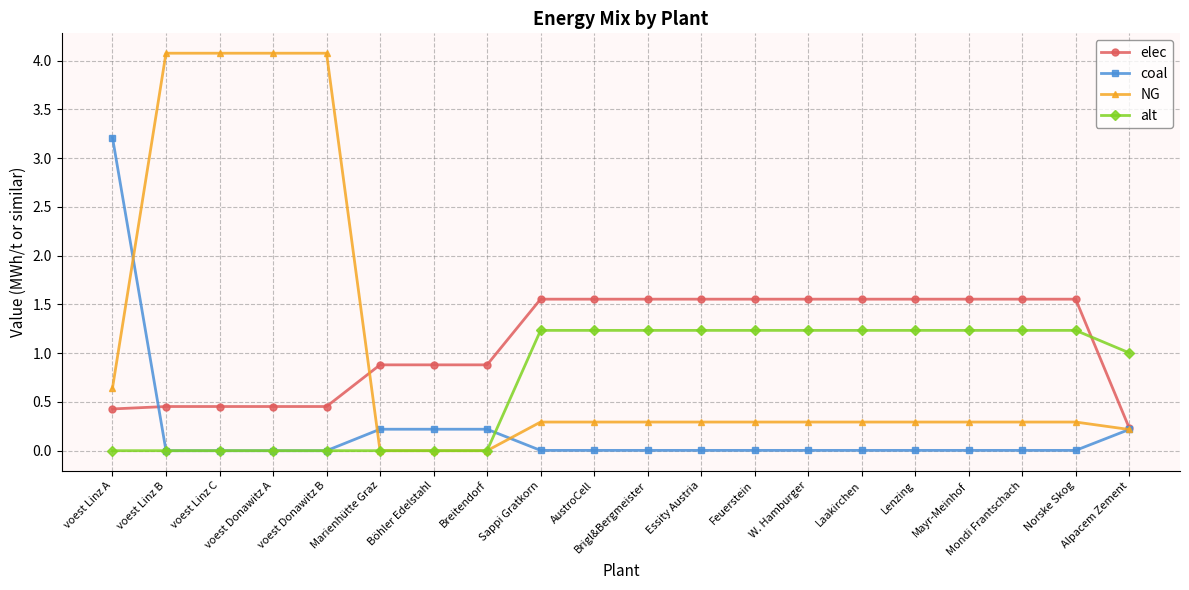

What is the difference between the maximum and minimum values in the coal series?

3.2